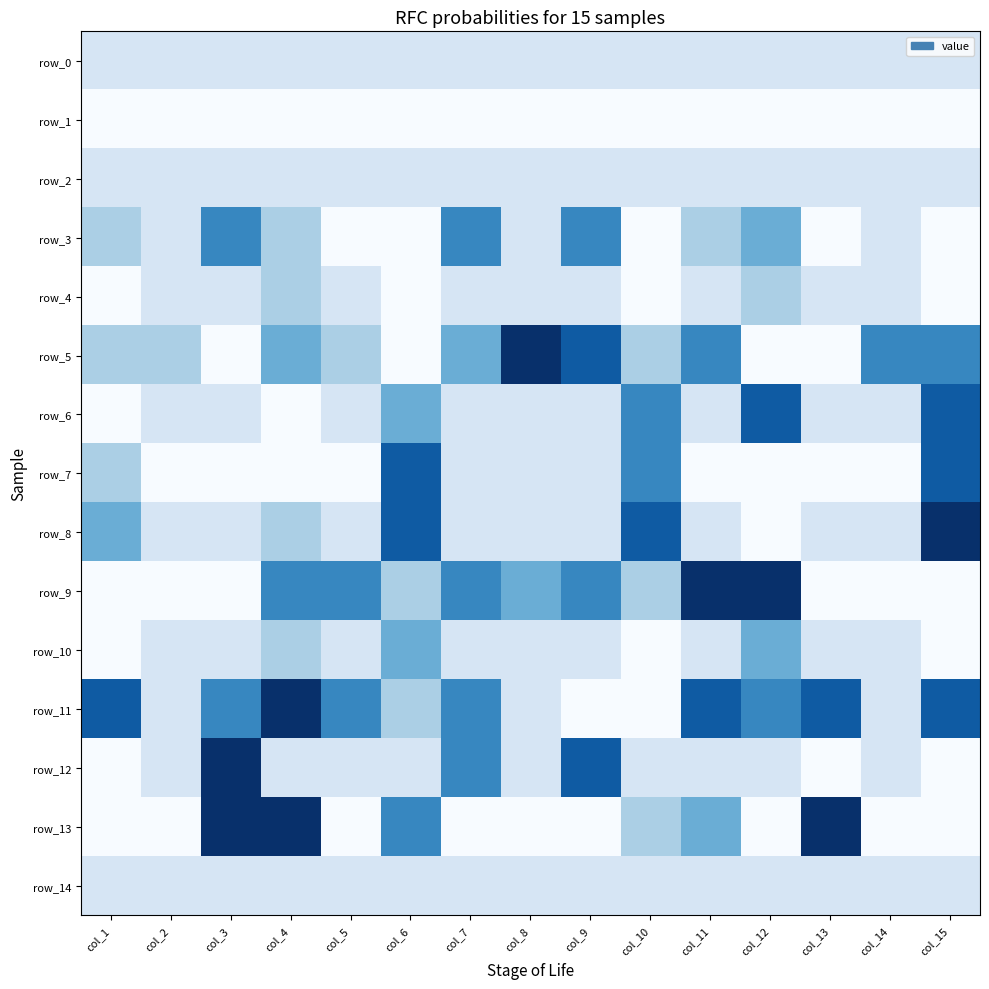

What is the total value across all series at col_3?

27